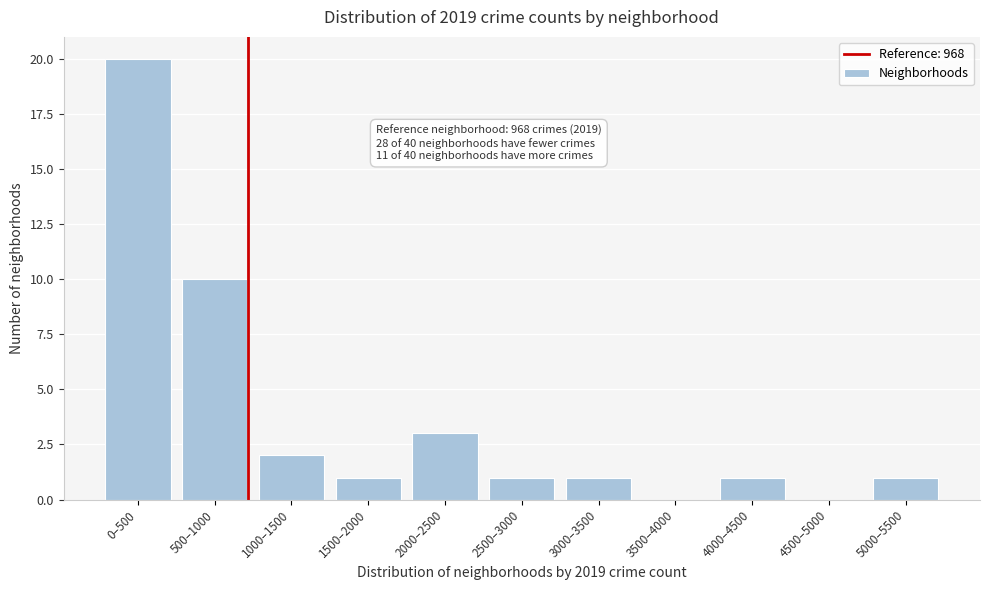

Reading left to right, what are all the values shown in this chart?

0–500=20	500–1000=10	1000–1500=2	1500–2000=1	2000–2500=3	2500–3000=1	3000–3500=1	3500–4000=0	4000–4500=1	4500–5000=0	5000–5500=1